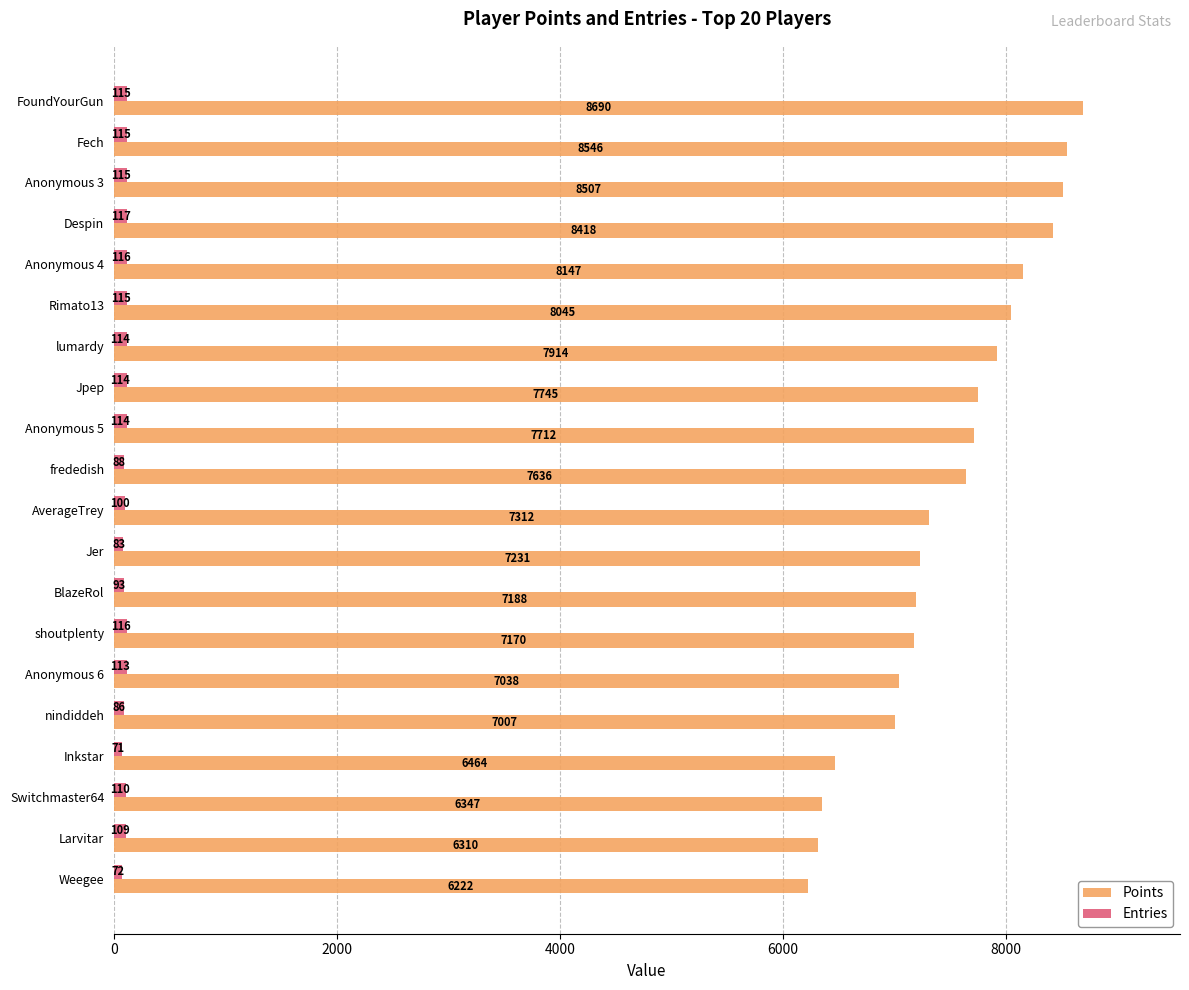

List the series in order of their peak value, highest first.

Points, Entries